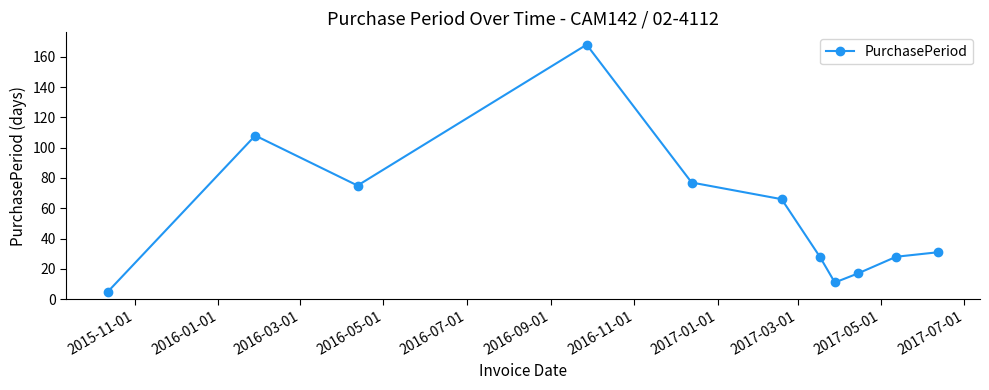

What is the minimum value shown in the chart?

5